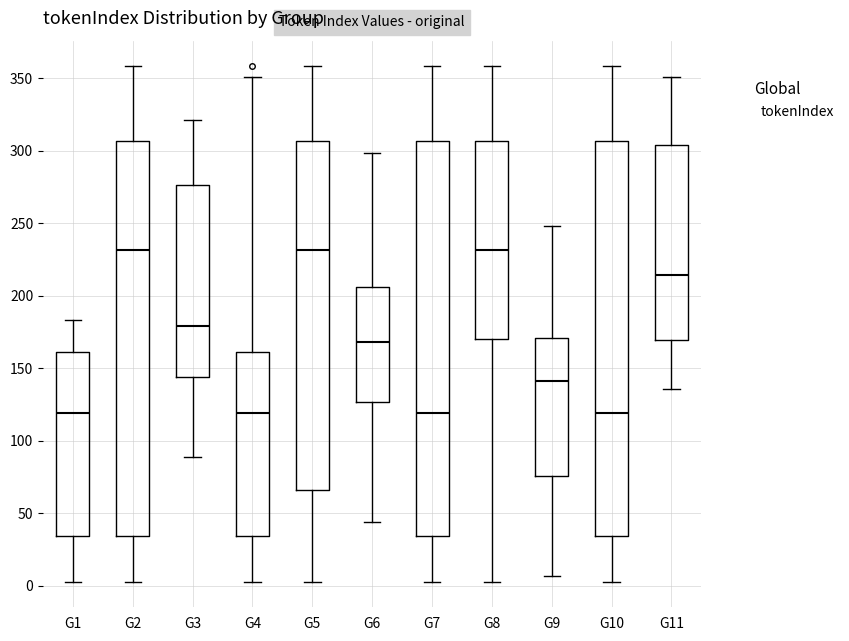

Reading left to right, read every box against the y-axis: the position of its median line, the range the box covers, and the ends of its whiskers. The values are not printed on the chart, so give them approximately, as read against the axis.

G1: median 120, box 35 to 160, whiskers 5 to 185
G2: median 230, box 35 to 305, whiskers 5 to 360
G3: median 180, box 145 to 275, whiskers 90 to 320
G4: median 120, box 35 to 160, whiskers 5 to 350
G5: median 230, box 65 to 305, whiskers 5 to 360
G6: median 170, box 125 to 205, whiskers 45 to 300
G7: median 120, box 35 to 305, whiskers 5 to 360
G8: median 230, box 170 to 305, whiskers 5 to 360
G9: median 140, box 75 to 170, whiskers 5 to 250
G10: median 120, box 35 to 305, whiskers 5 to 360
G11: median 215, box 170 to 305, whiskers 135 to 350